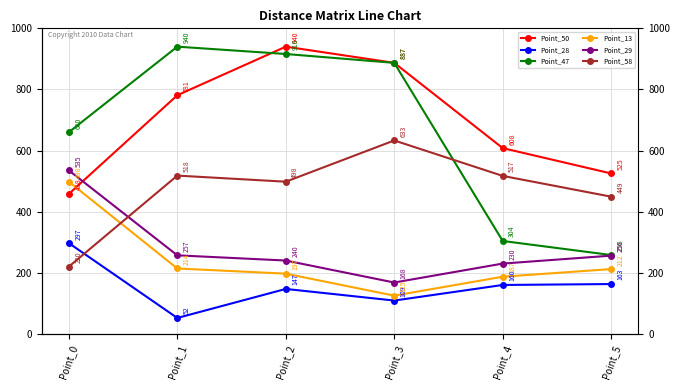

How many values in the Point_28 series are below 160?

3